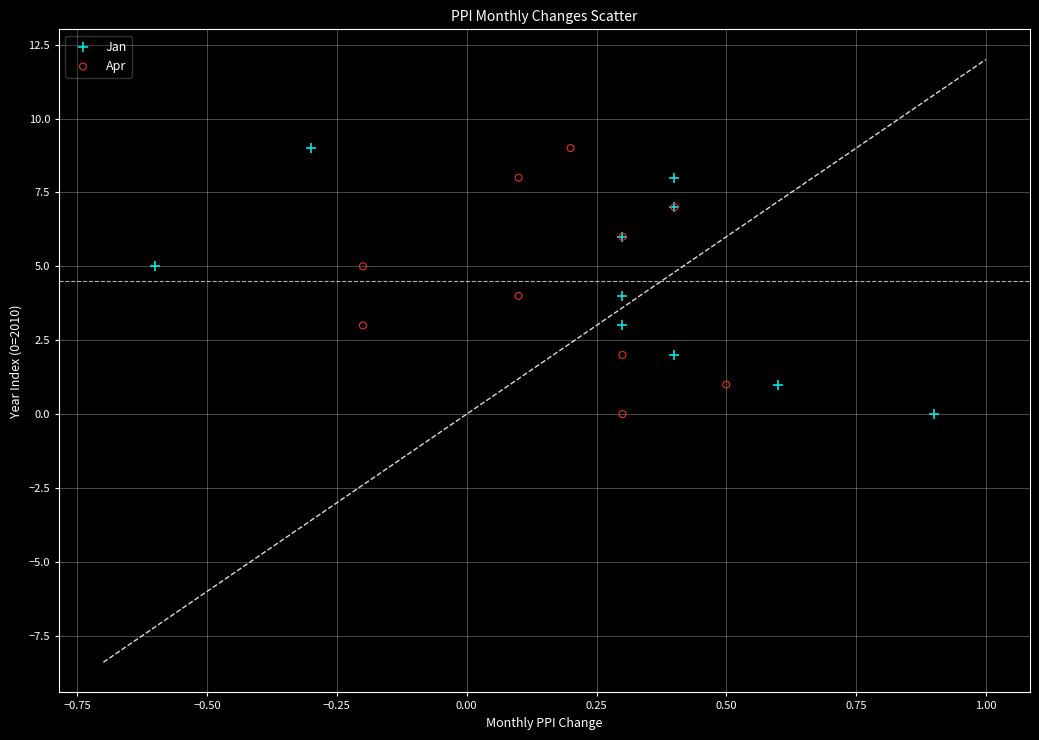

What are all the series names shown in the legend?

Jan, Apr